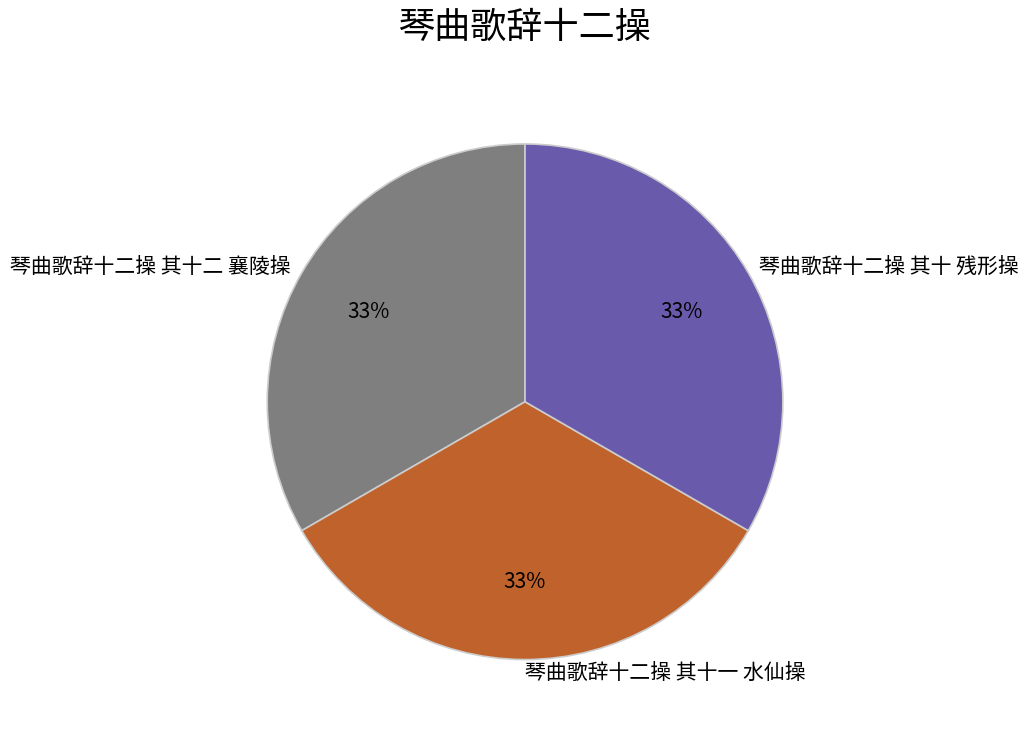

To the nearest percent, what portion does 琴曲歌辞十二操 其十二 襄陵操 represent?

33%